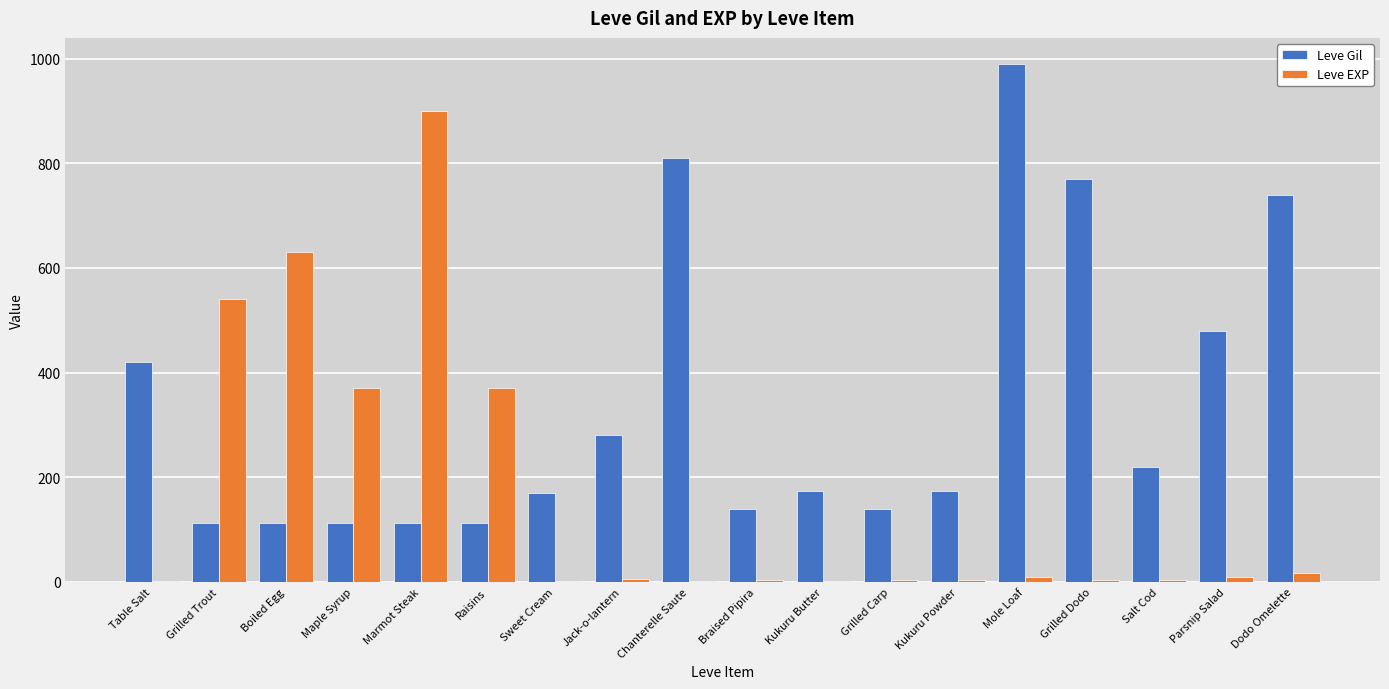

What is the total value across all series at Parsnip Salad?

490